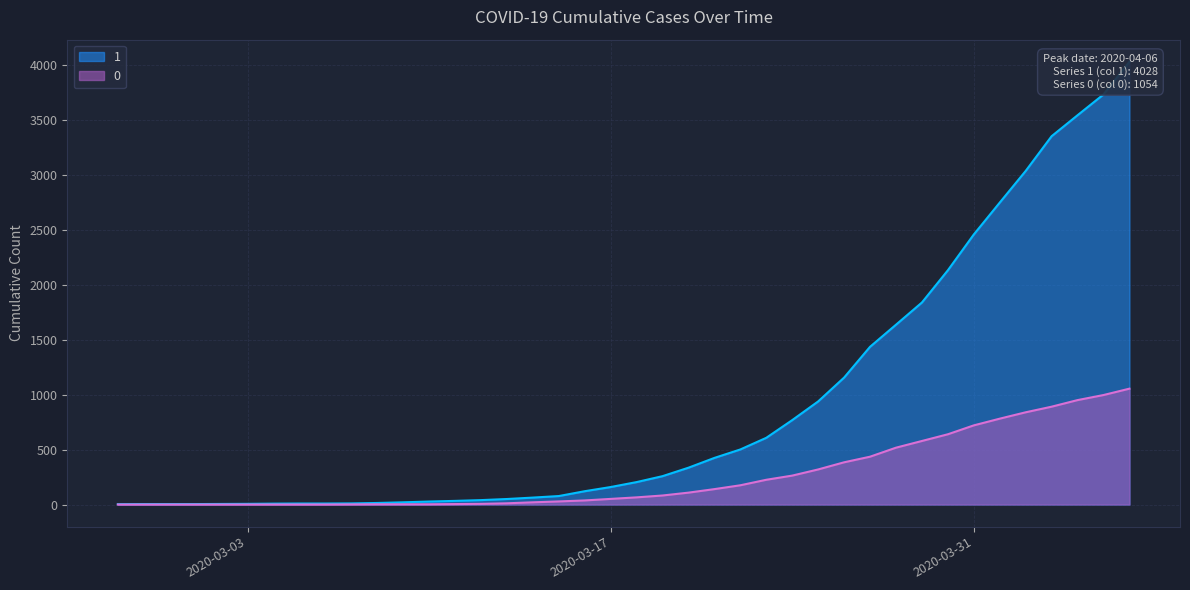

Reading left to right, extract all data points from this chart.

1: 2020-02-27=3	2020-02-28=4	2020-02-29=4	2020-03-01=4	2020-03-02=5	2020-03-03=6	2020-03-04=8	2020-03-05=9	2020-03-06=9	2020-03-07=10	2020-03-08=14	2020-03-09=20	2020-03-10=27	2020-03-11=33	2020-03-12=40	2020-03-13=50	2020-03-14=63	2020-03-15=77	2020-03-16=121	2020-03-17=159	2020-03-18=204	2020-03-19=258	2020-03-20=335	2020-03-21=424	2020-03-22=501	2020-03-23=607	2020-03-24=768	2020-03-25=938	2020-03-26=1155	2020-03-27=1435	2020-03-28=1636	2020-03-29=1838	2020-03-30=2131	2020-03-31=2457	2020-04-01=2747	2020-04-02=3035	2020-04-03=3351	2020-04-04=3542	2020-04-05=3731	2020-04-06=4028
0: 2020-02-27=0	2020-02-28=0	2020-02-29=0	2020-03-01=0	2020-03-02=0	2020-03-03=0	2020-03-04=0	2020-03-05=0	2020-03-06=0	2020-03-07=1	2020-03-08=2	2020-03-09=2	2020-03-10=2	2020-03-11=4	2020-03-12=6	2020-03-13=11	2020-03-14=20	2020-03-15=28	2020-03-16=37	2020-03-17=51	2020-03-18=65	2020-03-19=82	2020-03-20=108	2020-03-21=140	2020-03-22=175	2020-03-23=225	2020-03-24=263	2020-03-25=319	2020-03-26=384	2020-03-27=435	2020-03-28=517	2020-03-29=578	2020-03-30=639	2020-03-31=720	2020-04-01=781	2020-04-02=839	2020-04-03=890	2020-04-04=950	2020-04-05=996	2020-04-06=1054